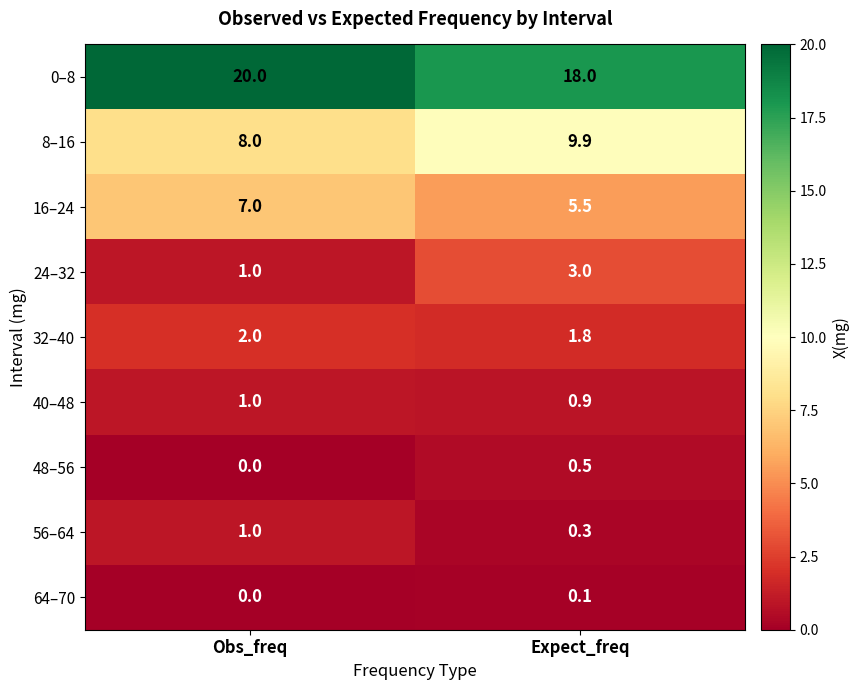

What is the difference between the highest and lowest values at Obs_freq?

20.0